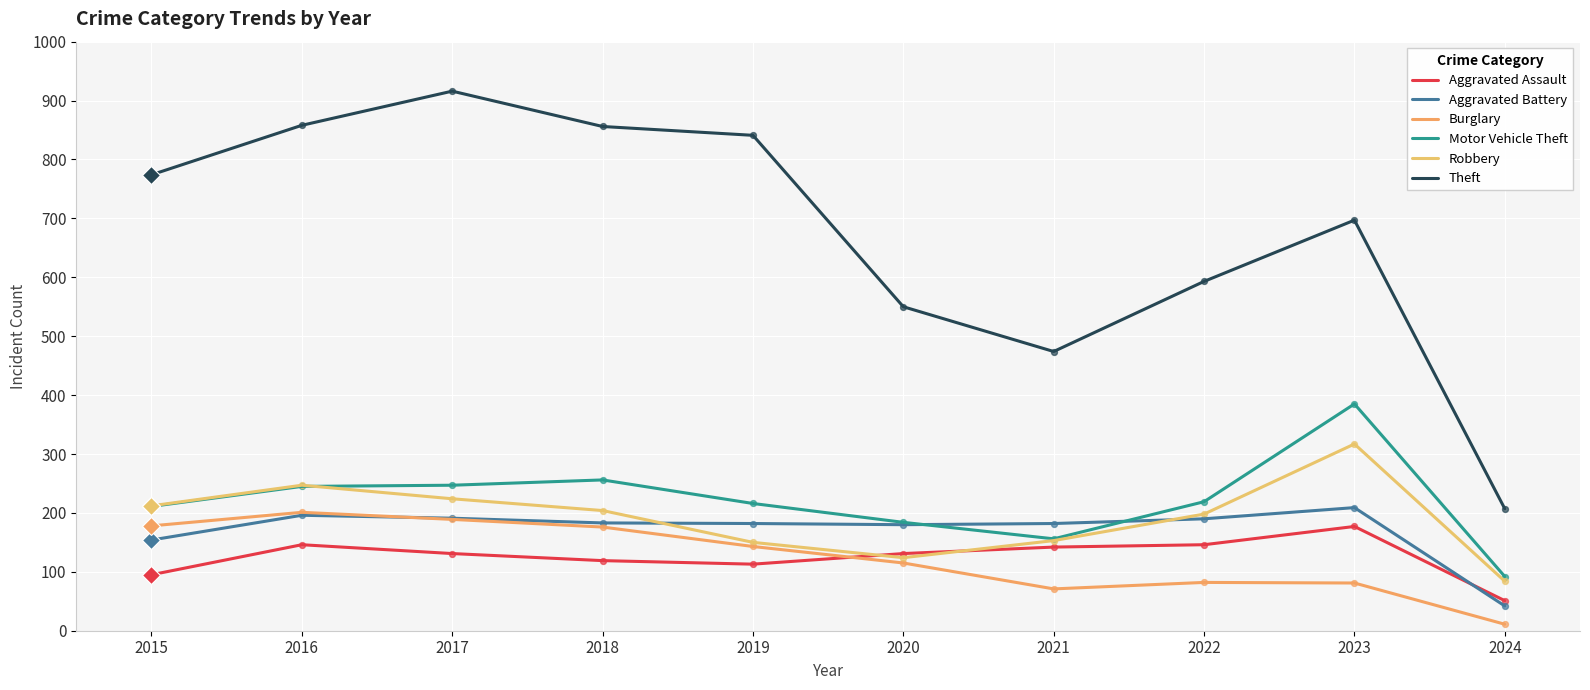

How many lines are shown in the chart?

6